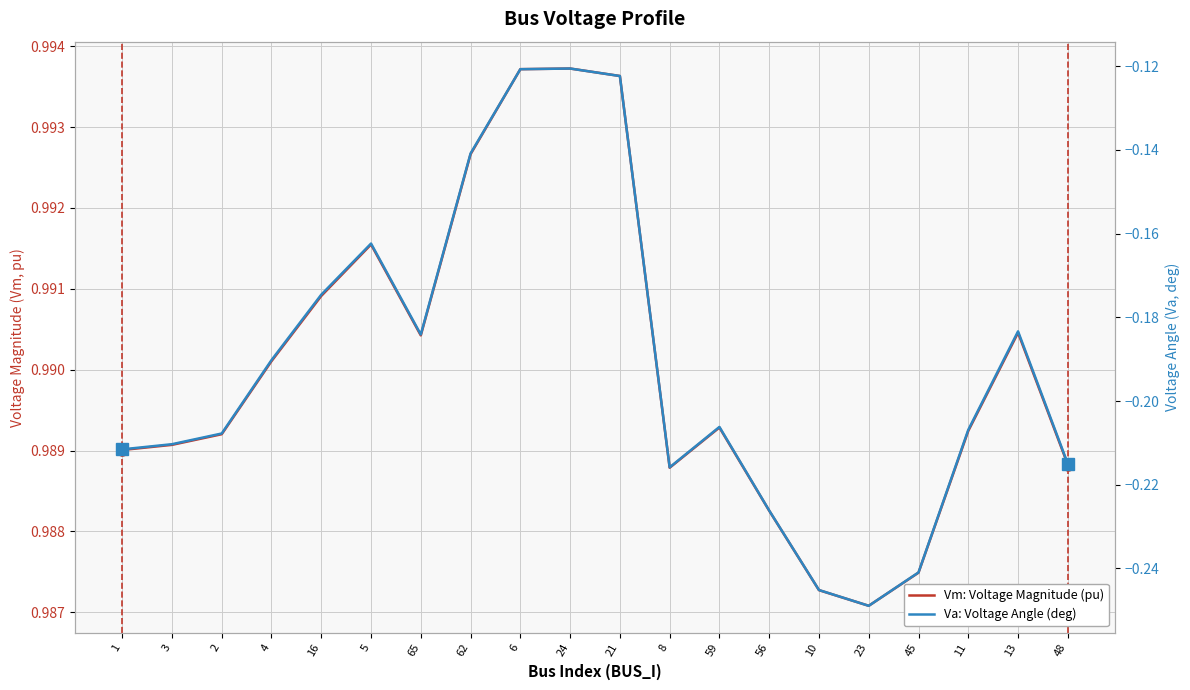

At which label does Va: Voltage Angle (deg) reach its minimum?

23